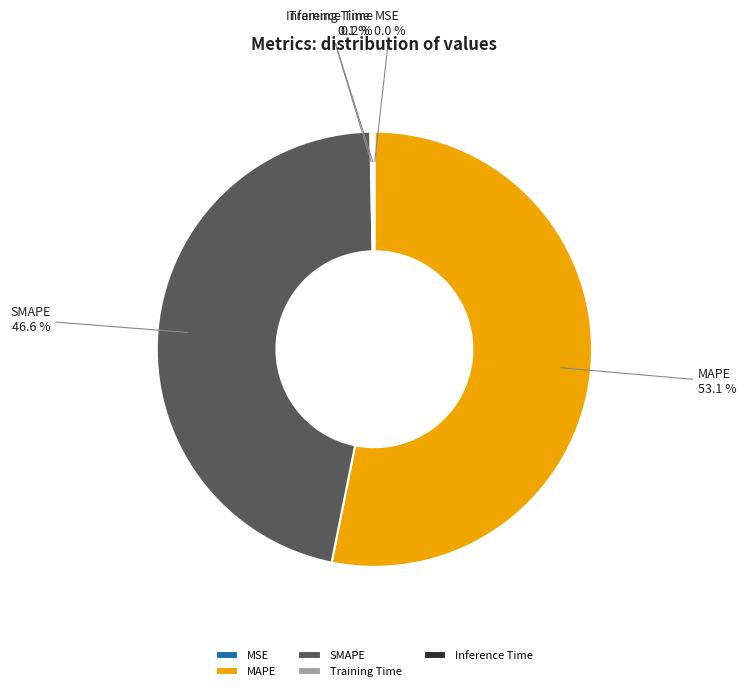

Combined, what portion of the pie is SMAPE and MAPE?

99.7%